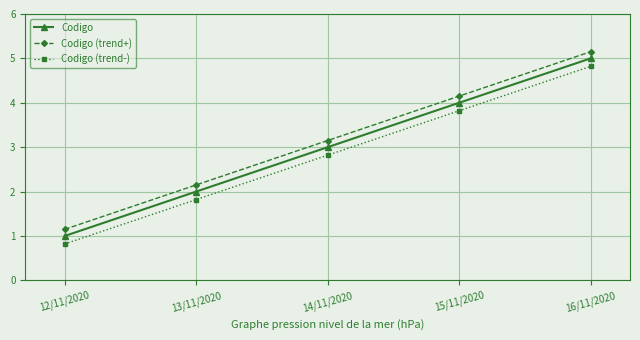

At which label does Codigo (trend-) first exceed 2?

14/11/2020